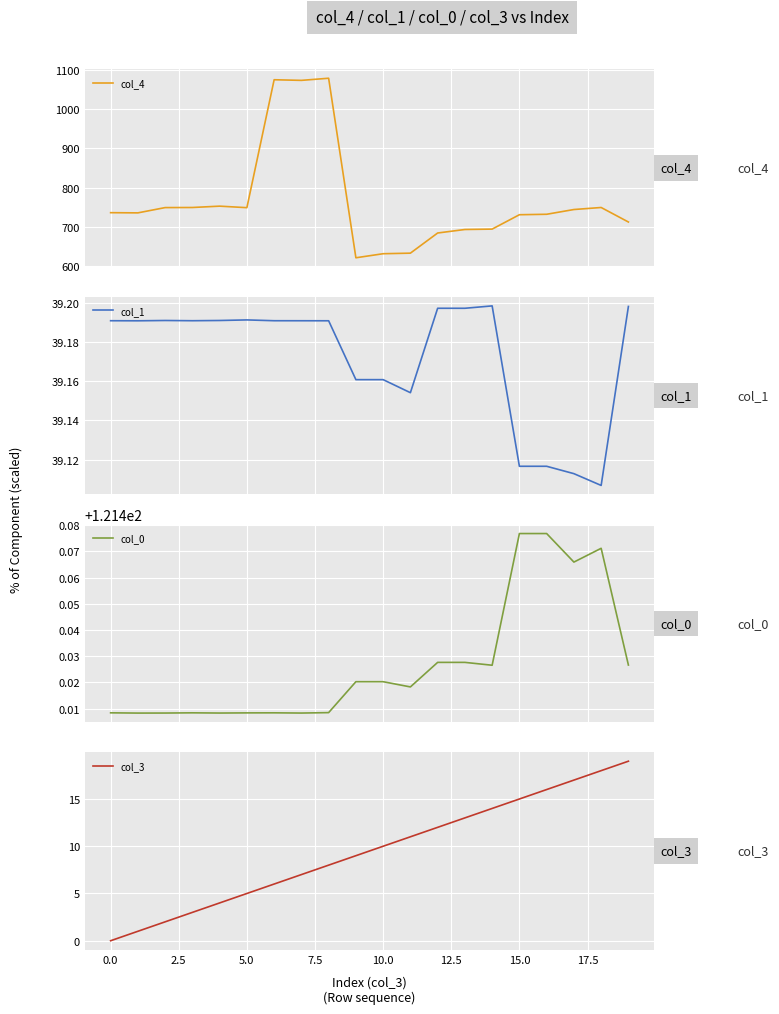

What is the maximum value for col_4?

1079.3